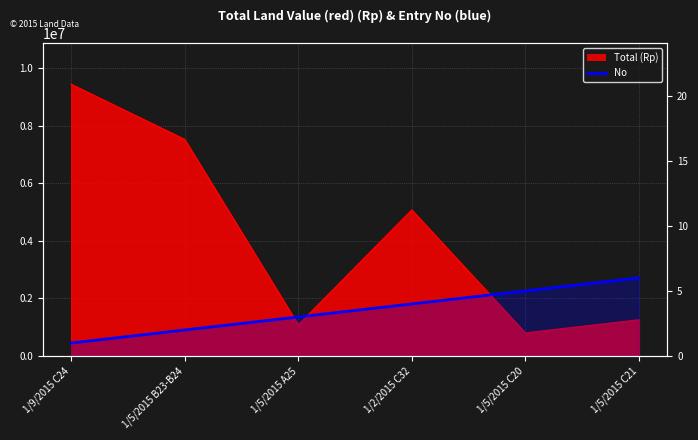

The chart shows a value of 2 at 1/5/2015 B23-B24. True or false?

True